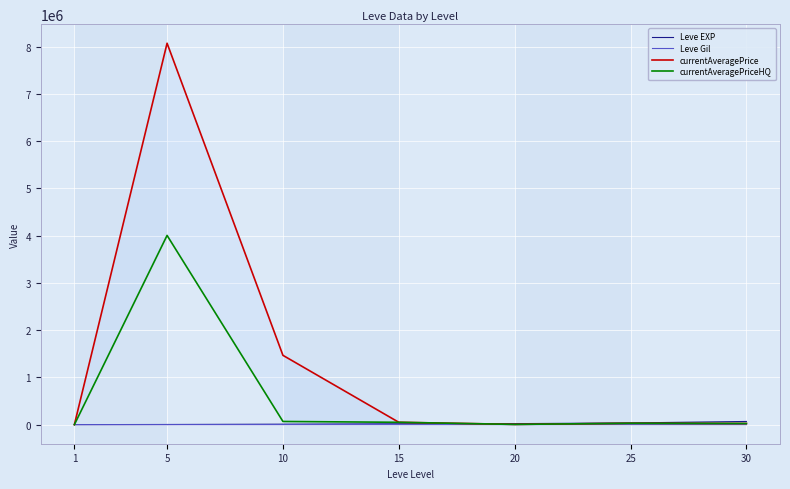

What is the value of the Leve EXP point at the 2nd from the left?

3600.0